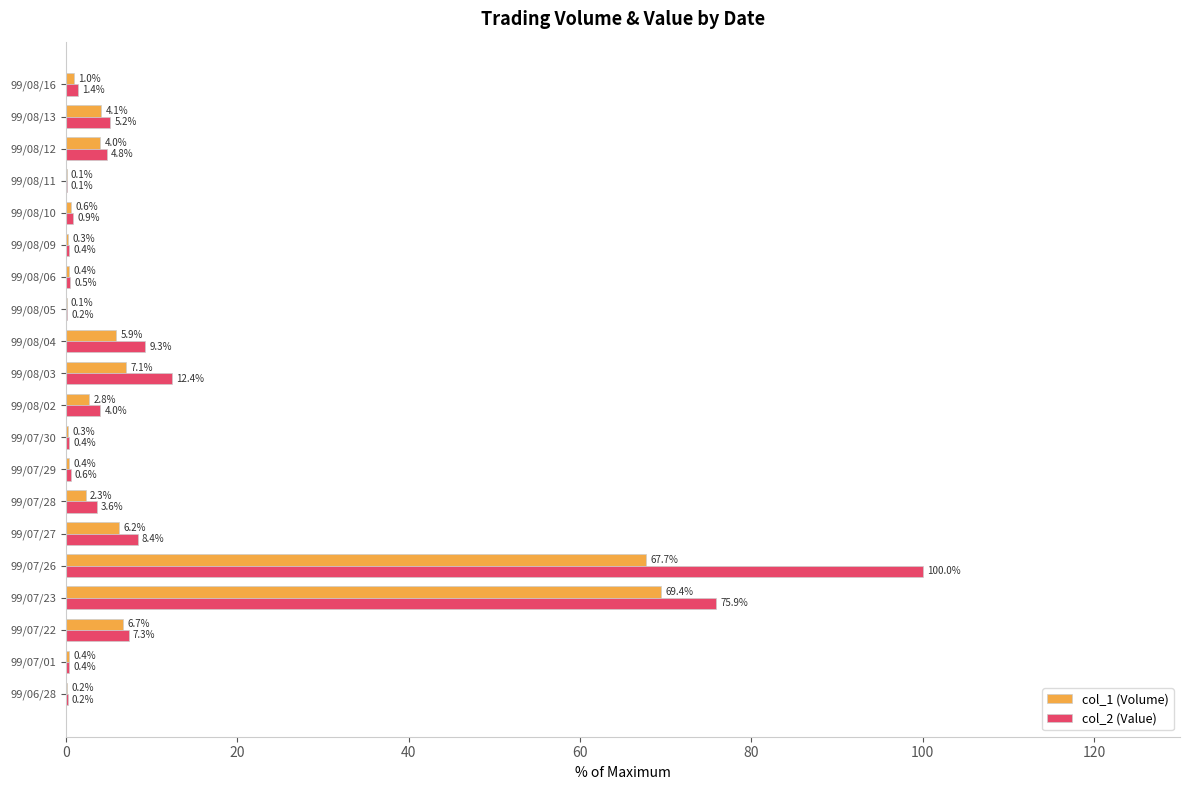

At which category does the chart reach its peak across all series?

99/07/26